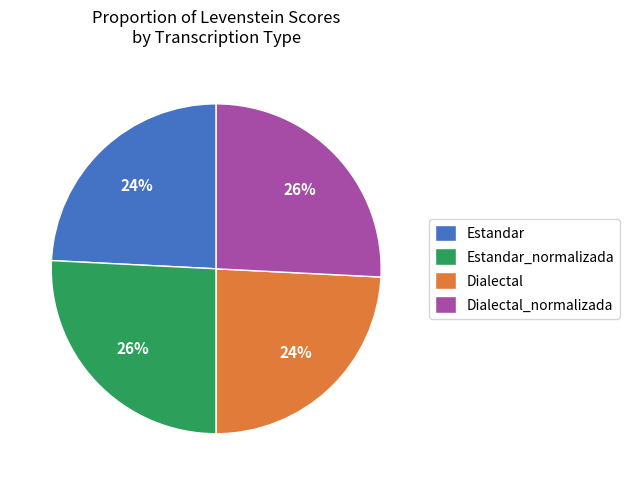

Count the number of slices in the pie.

4